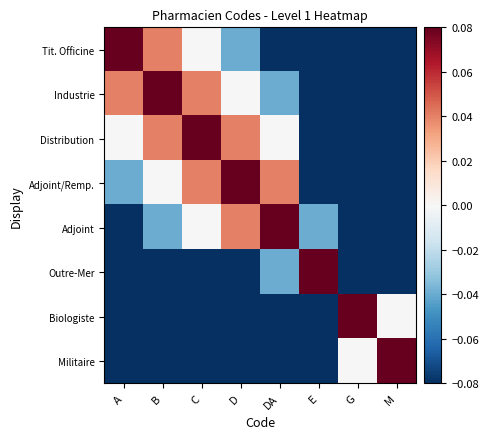

Which series has the largest range (max minus min)?

Tit. Officine